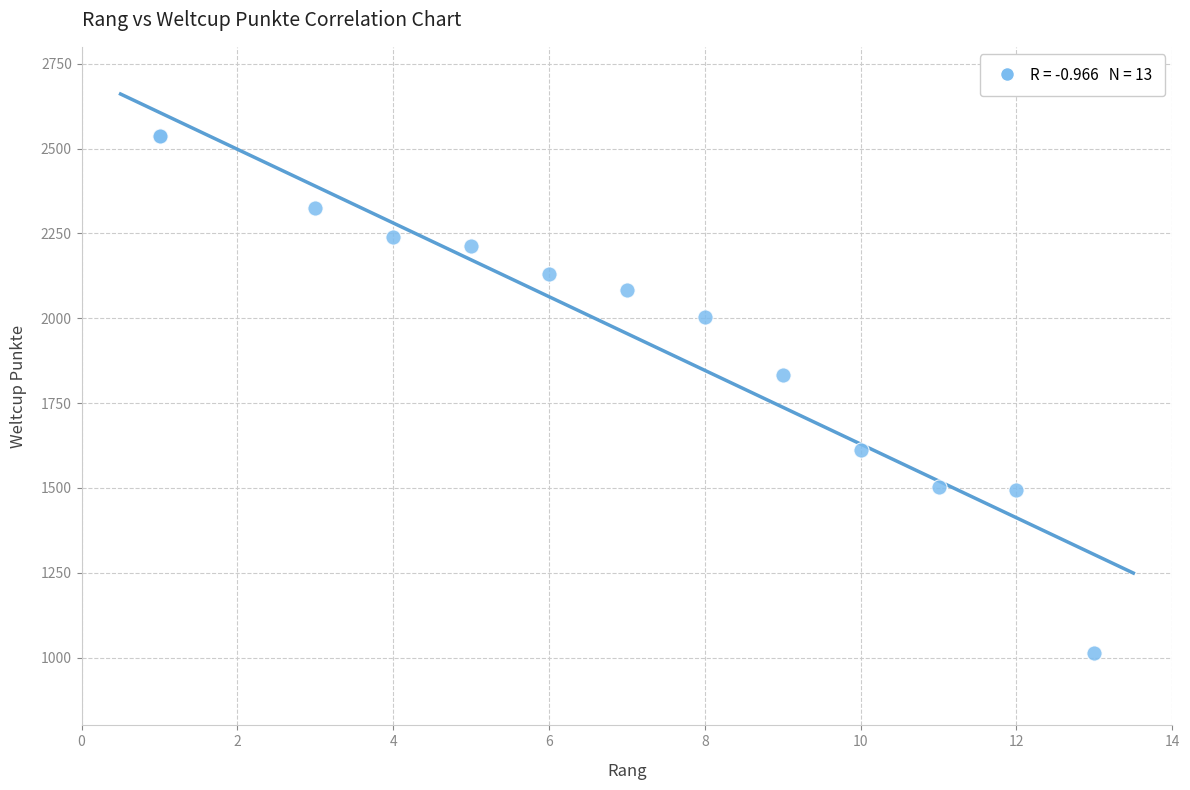

What Y value in the scatter plot is closest to 1775?

1834